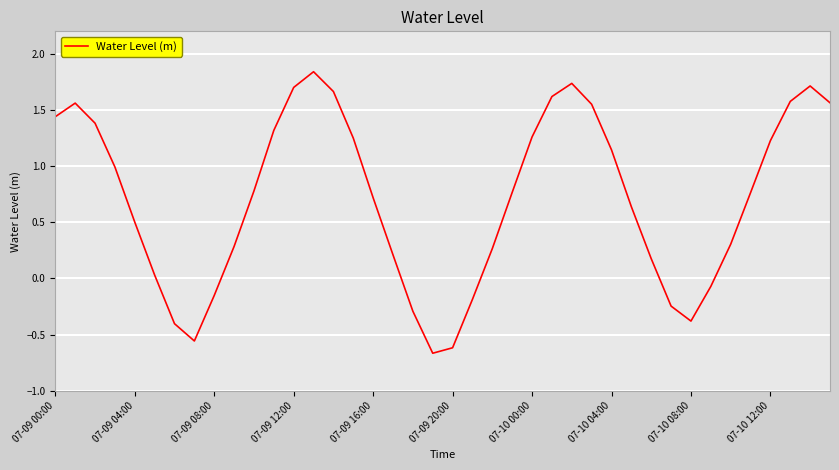

What is the difference between the maximum and minimum values?

2.5